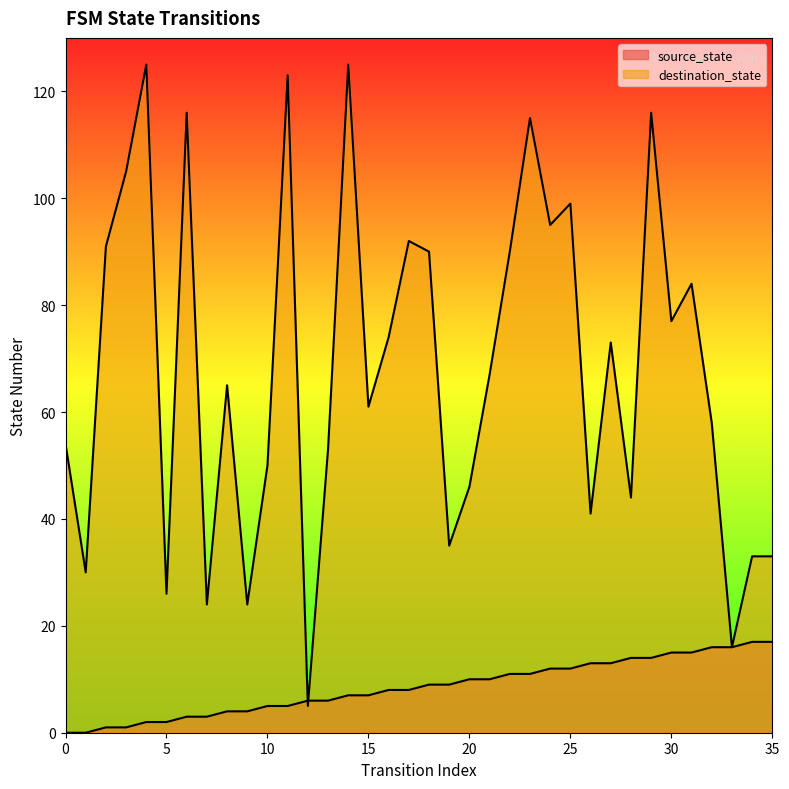

Which has a higher value, 13 or 24?

24